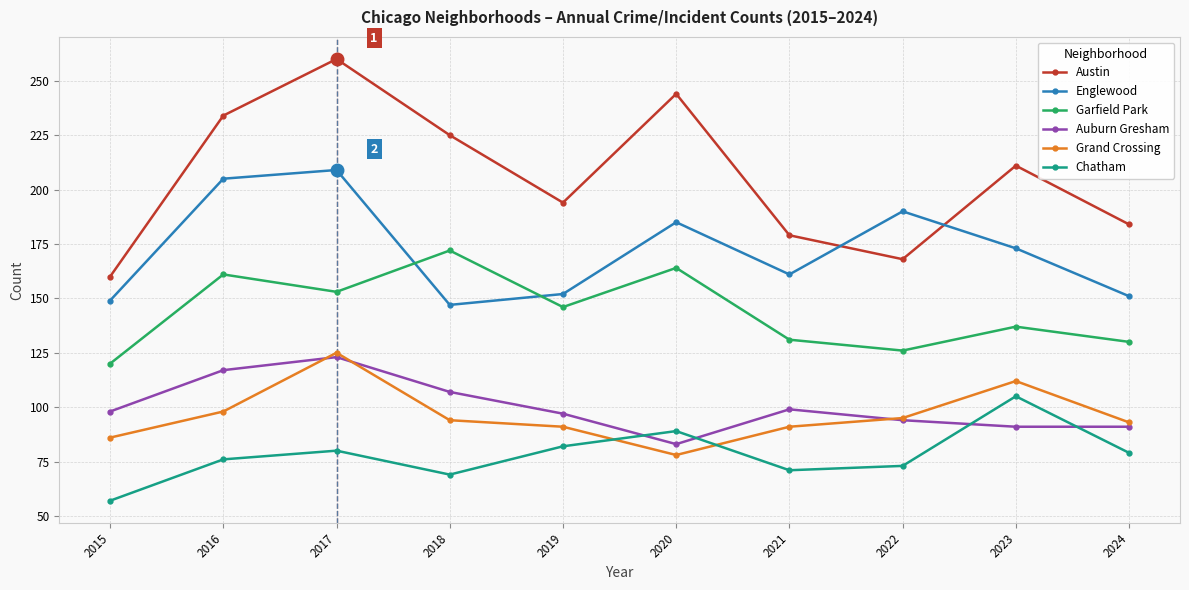

True or false: Austin has more than 1 interior local peaks.

True